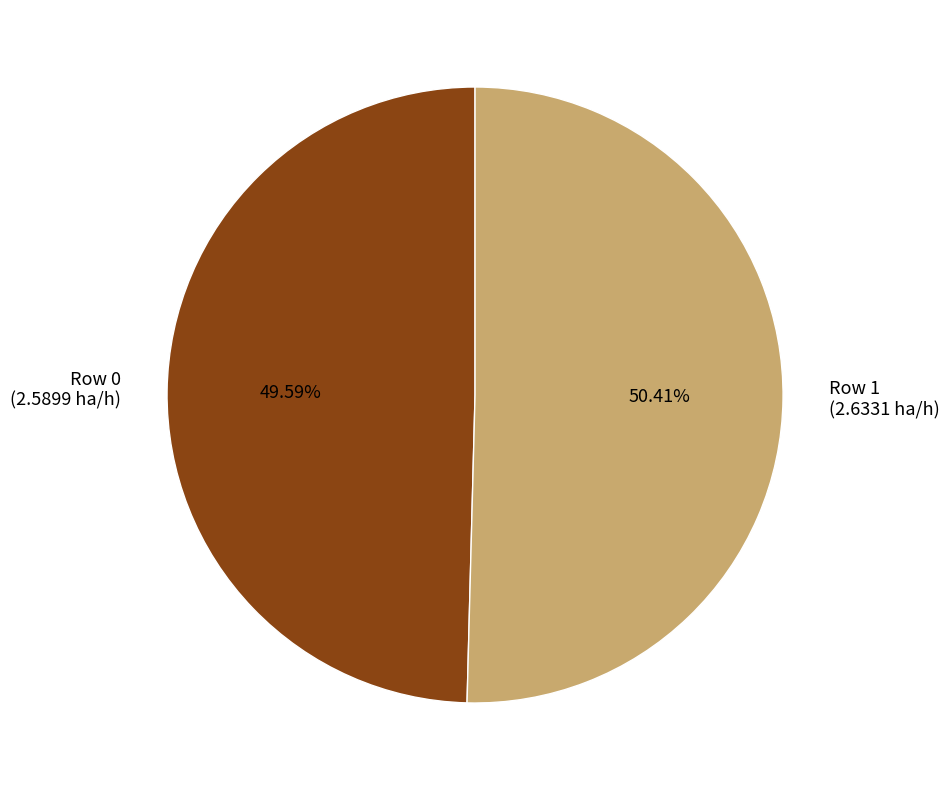

What percentage is the Row 1 slice, to the nearest percent?

50%